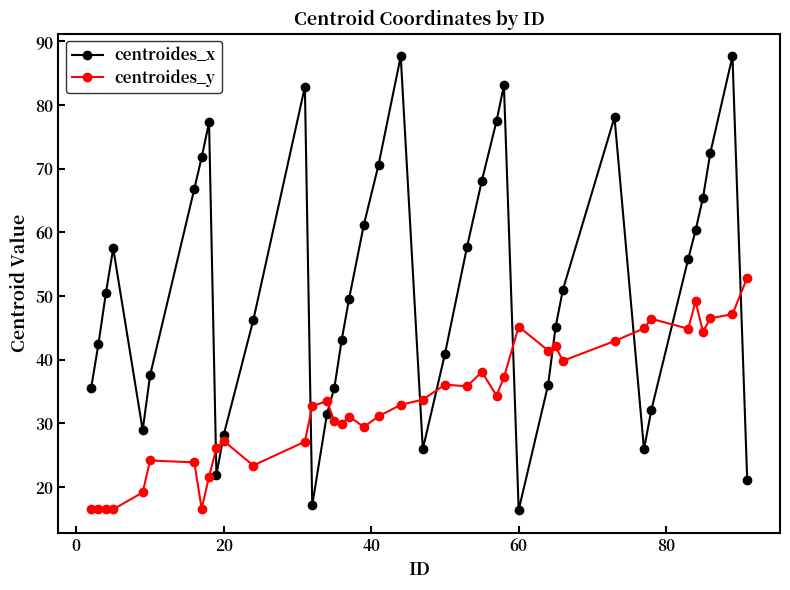

Which series has the largest total across all categories?

centroides_x